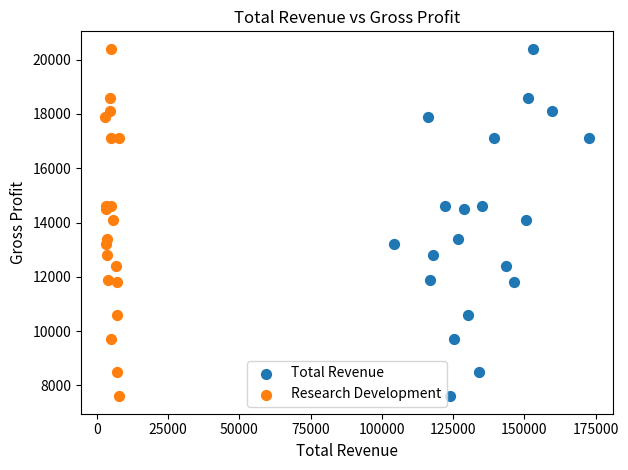

What are all the series names shown in the legend?

Total Revenue, Research Development